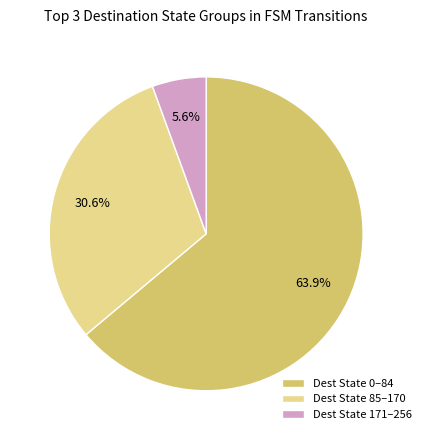

To the nearest percent, what is the average slice percentage?

33%